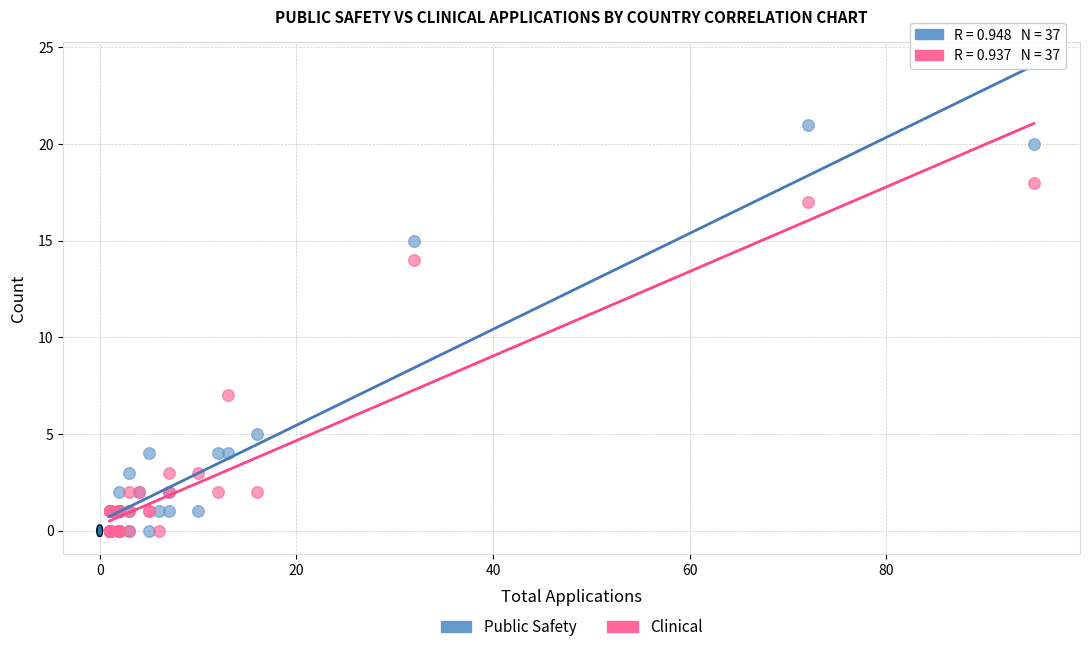

Which series reaches the maximum Y coordinate?

Public Safety